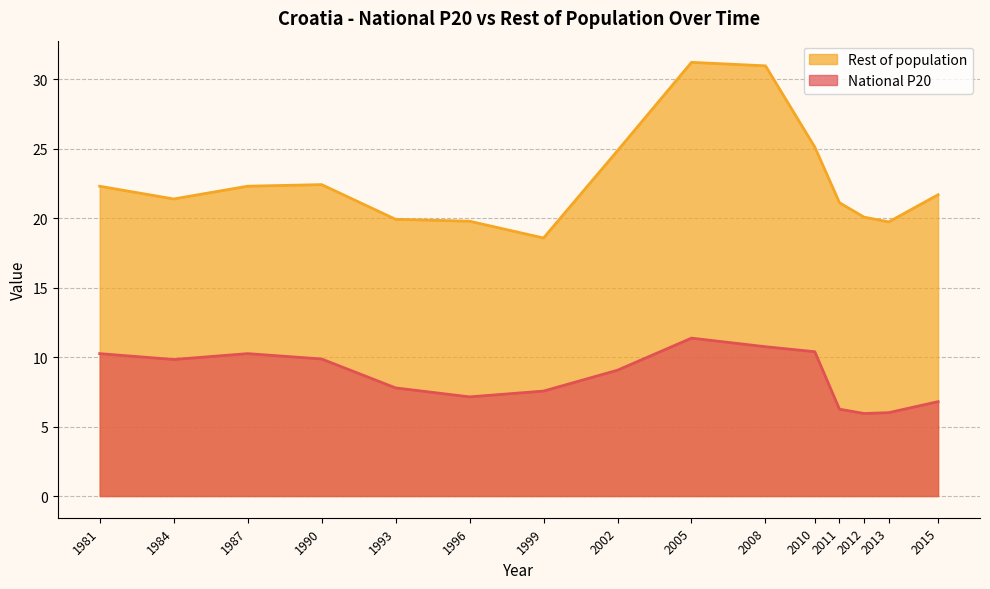

What is the average value of the National P20 series?

8.6